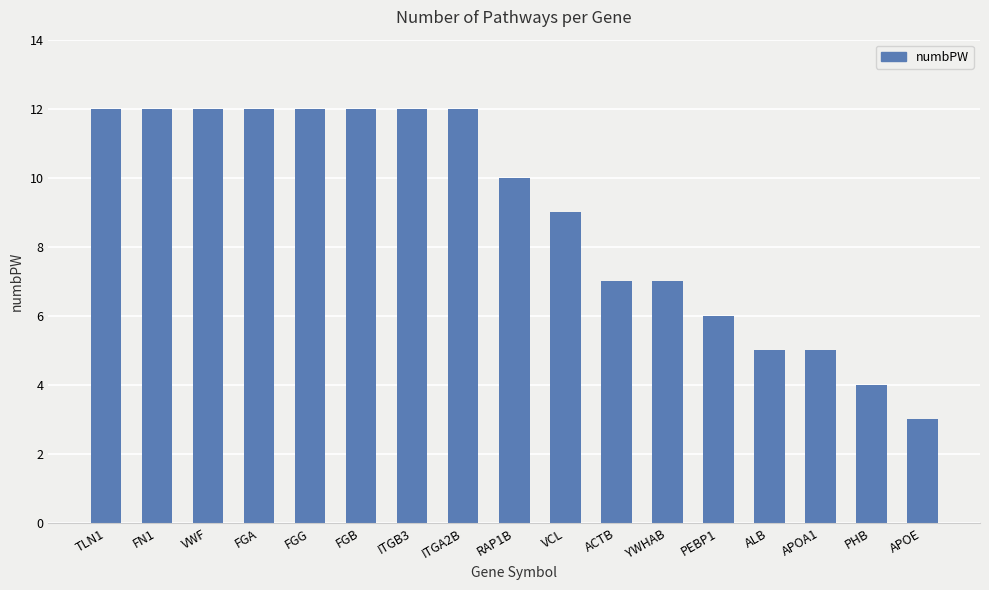

Reading left to right, list all the values displayed in this chart.

12	12	12	12	12	12	12	12	10	9	7	7	6	5	5	4	3